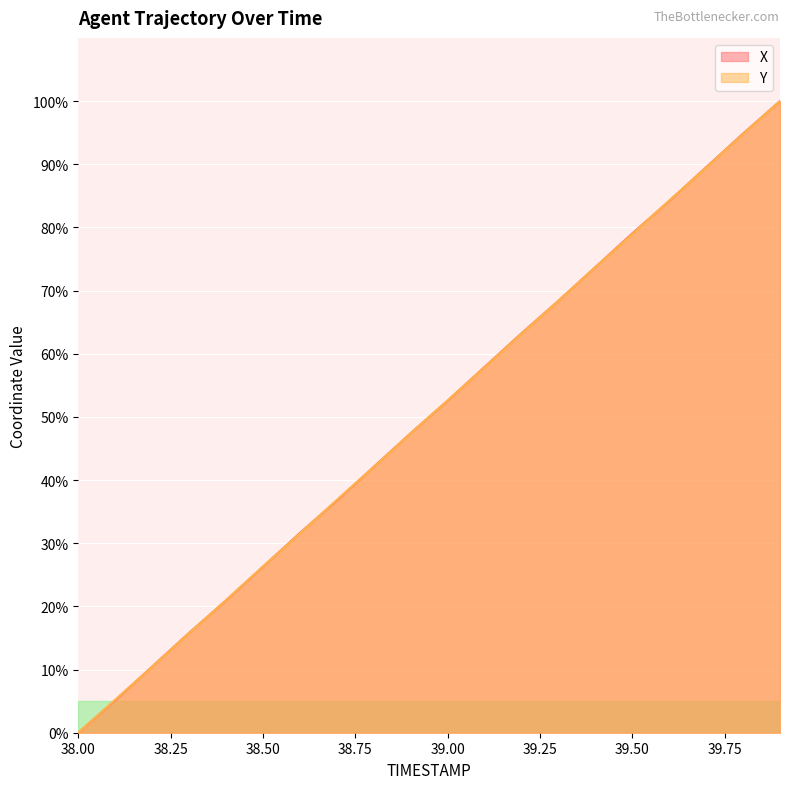

What is the value of the Y point at the 16th from the left?

78.9